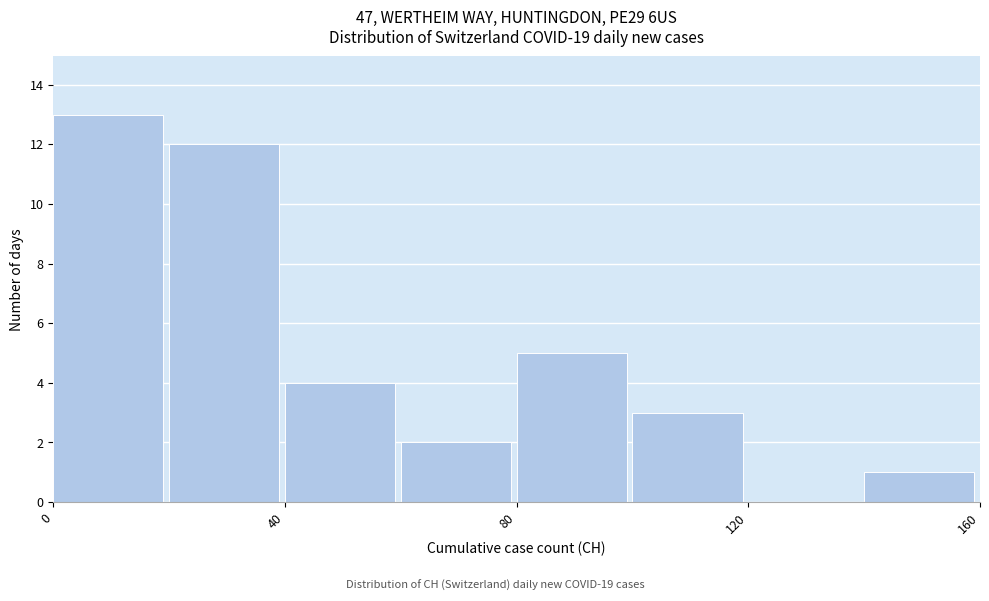

Over which range of the x-axis is the bar tallest?

0 to 20